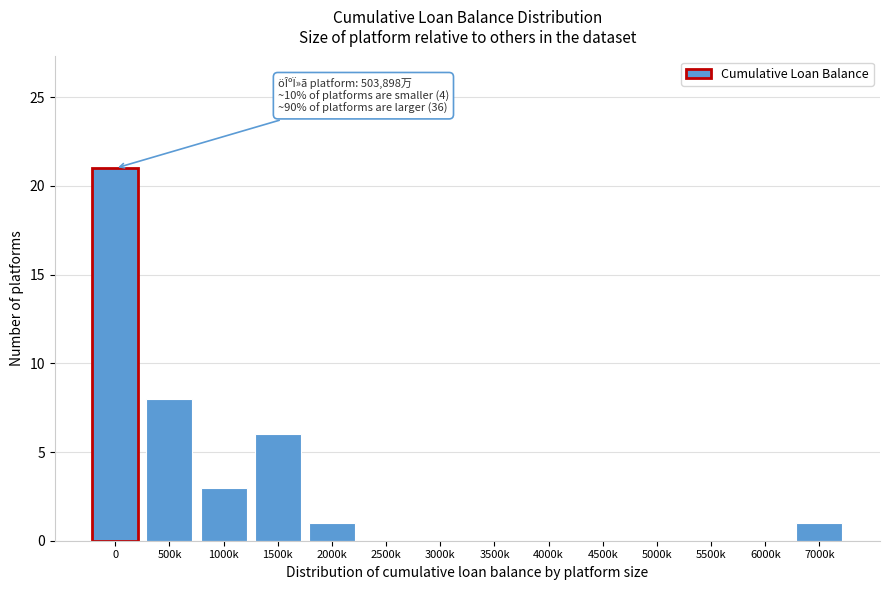

Reading left to right, extract all data points from this chart.

0=21	500k=8	1000k=3	1500k=6	2000k=1	2500k=0	3000k=0	3500k=0	4000k=0	4500k=0	5000k=0	5500k=0	6000k=0	7000k=1